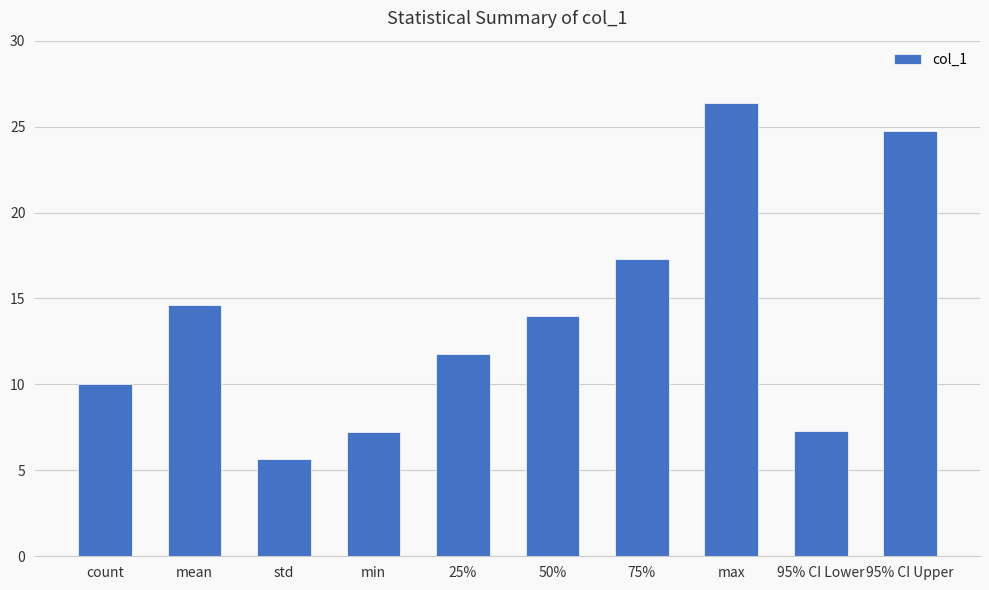

Between mean and 95% CI Lower, which is larger?

mean